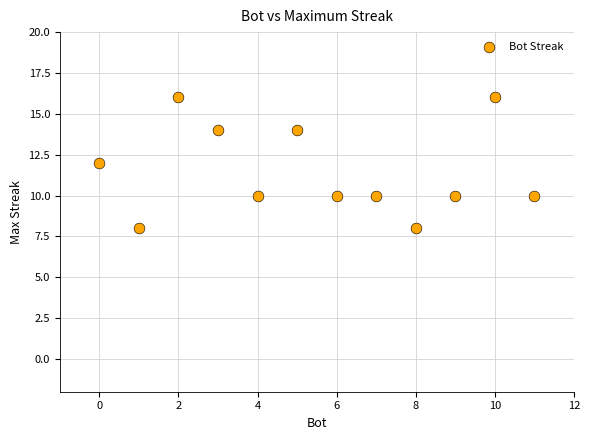

What is the range of X values (max minus min)?

11